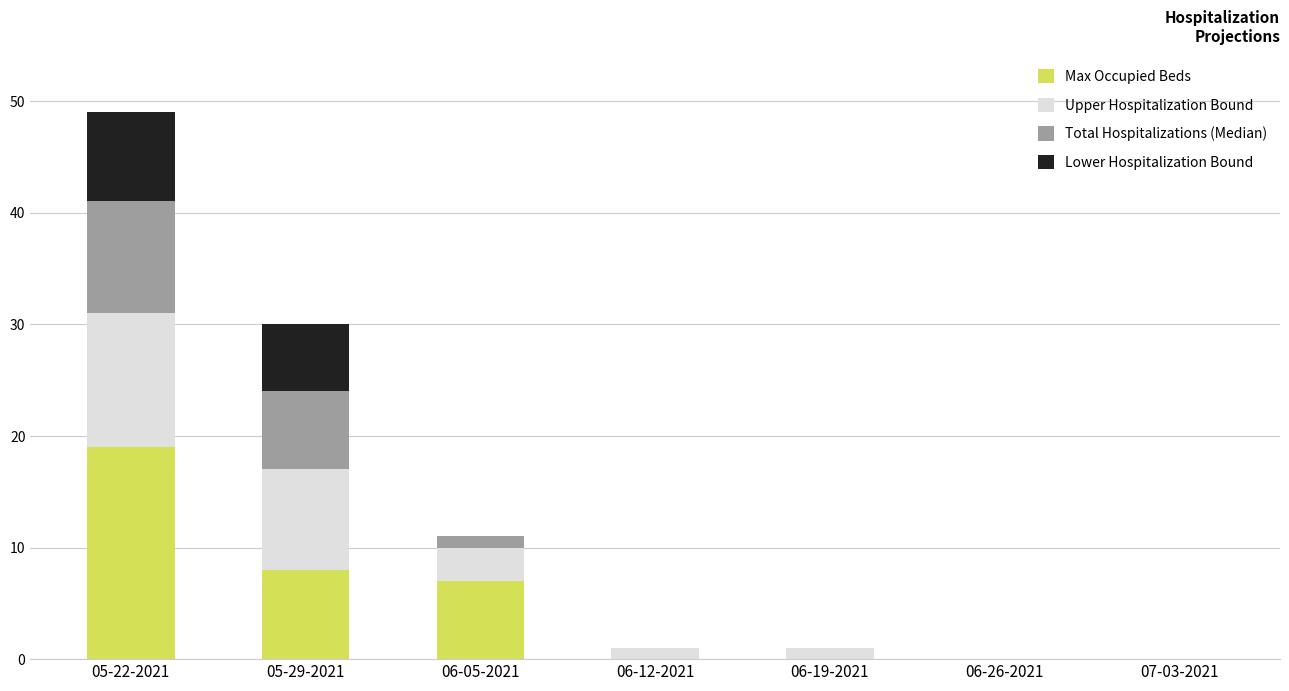

Are the bars grouped side by side (vs. stacked)?

No